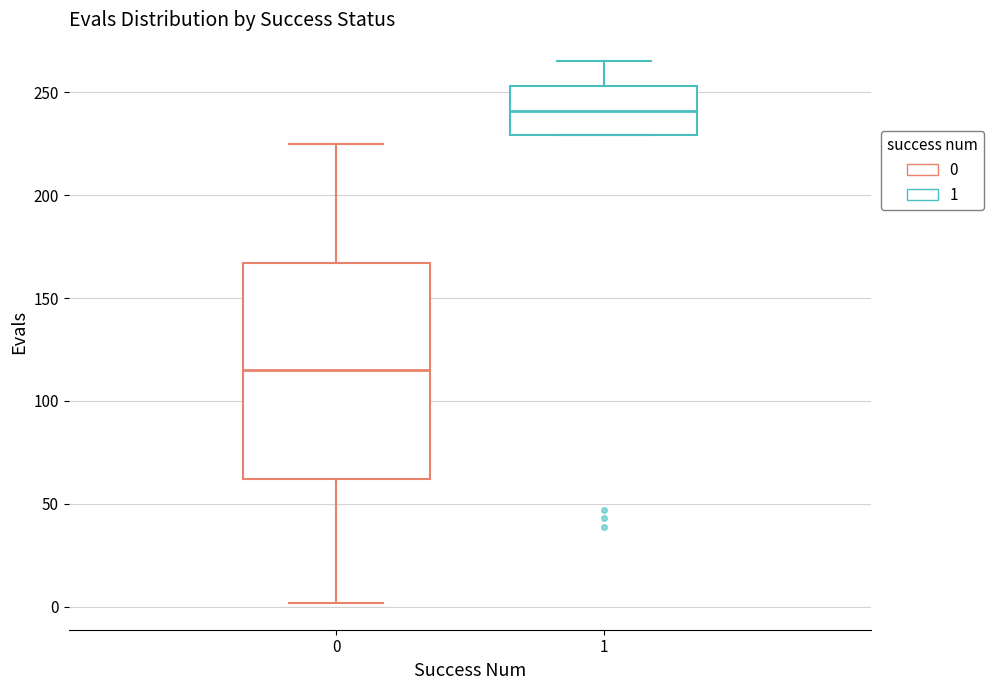

Which box is the tallest, from its lower edge to its upper edge?

0